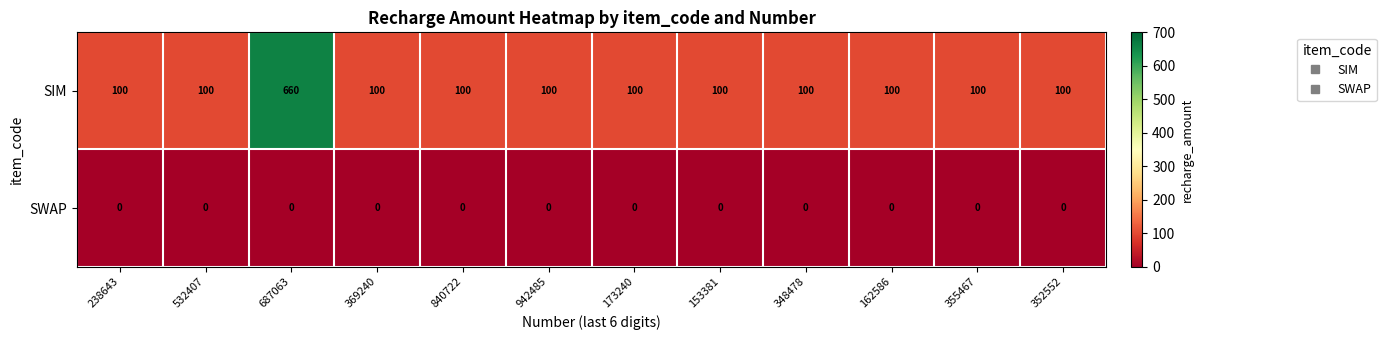

At which label does SIM reach its peak?

687063